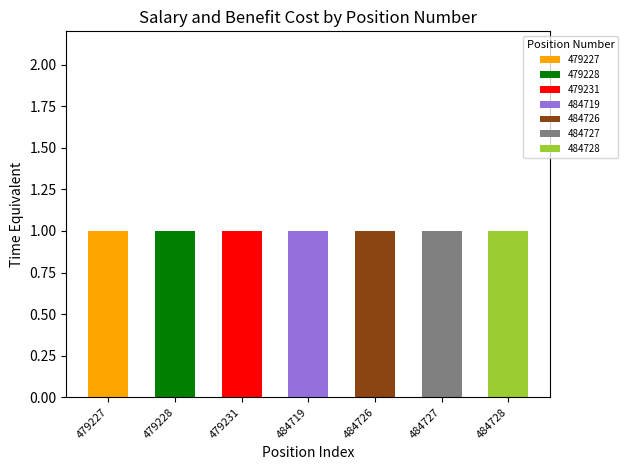

At which category is the sum across all series the highest?

479227